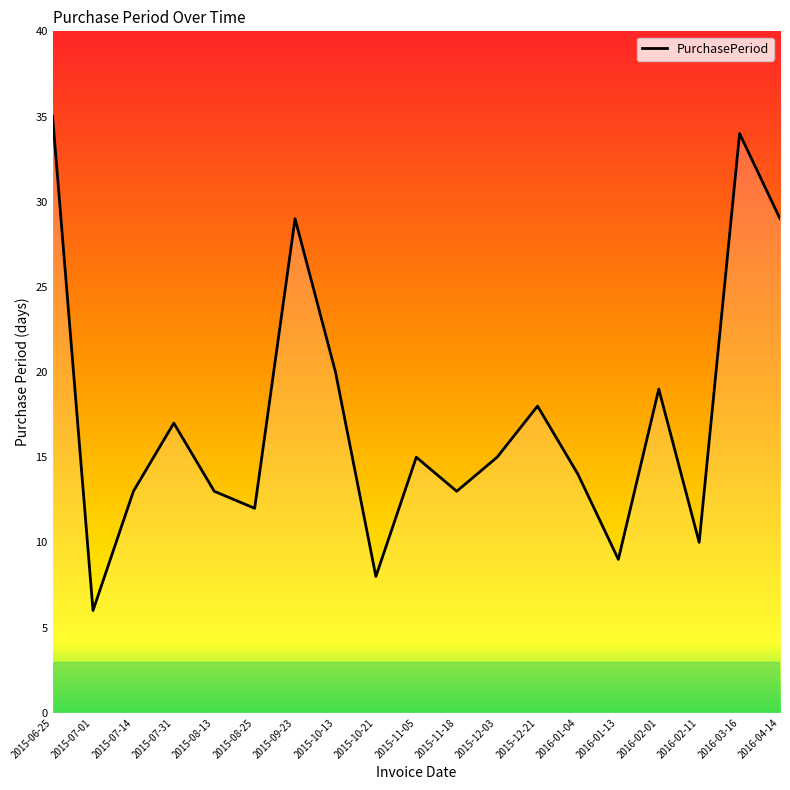

Where is the data nearest to the value 20?

2015-10-13